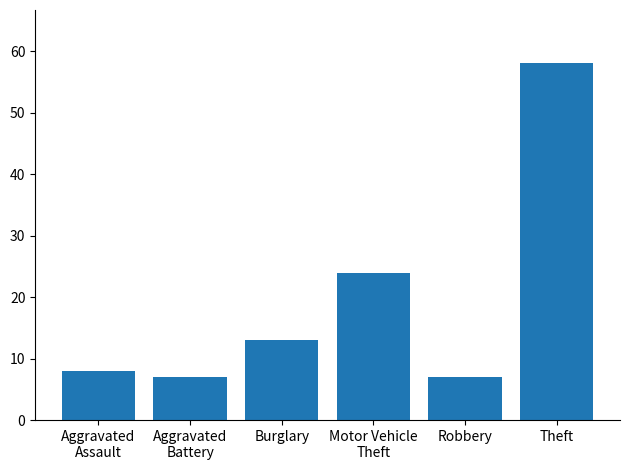

What is the maximum value shown in the chart?

58